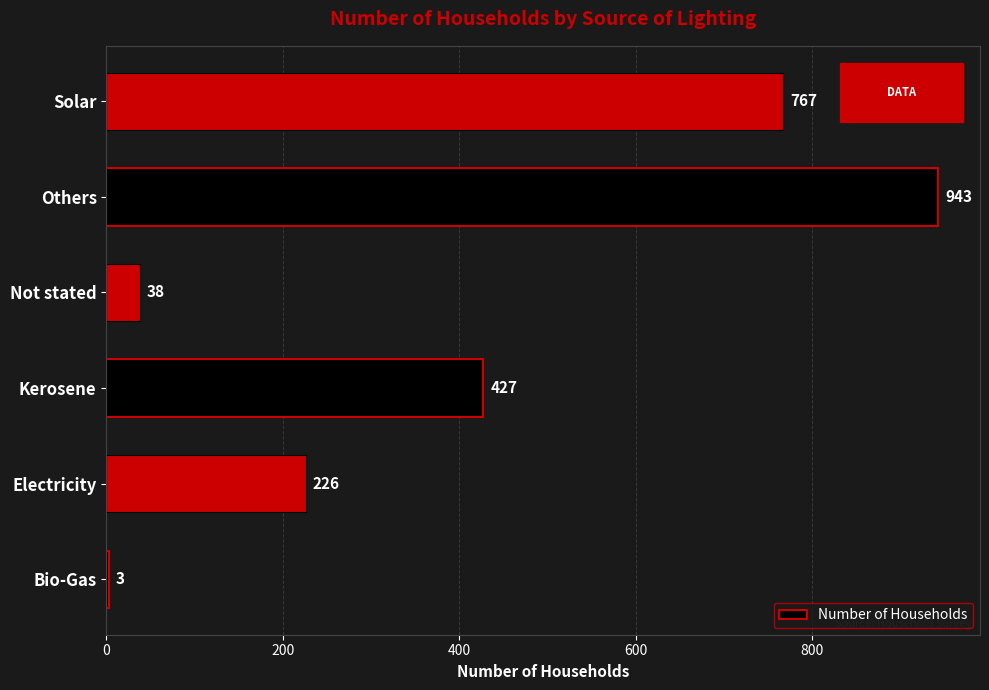

Which label corresponds to the largest value in the chart?

Others